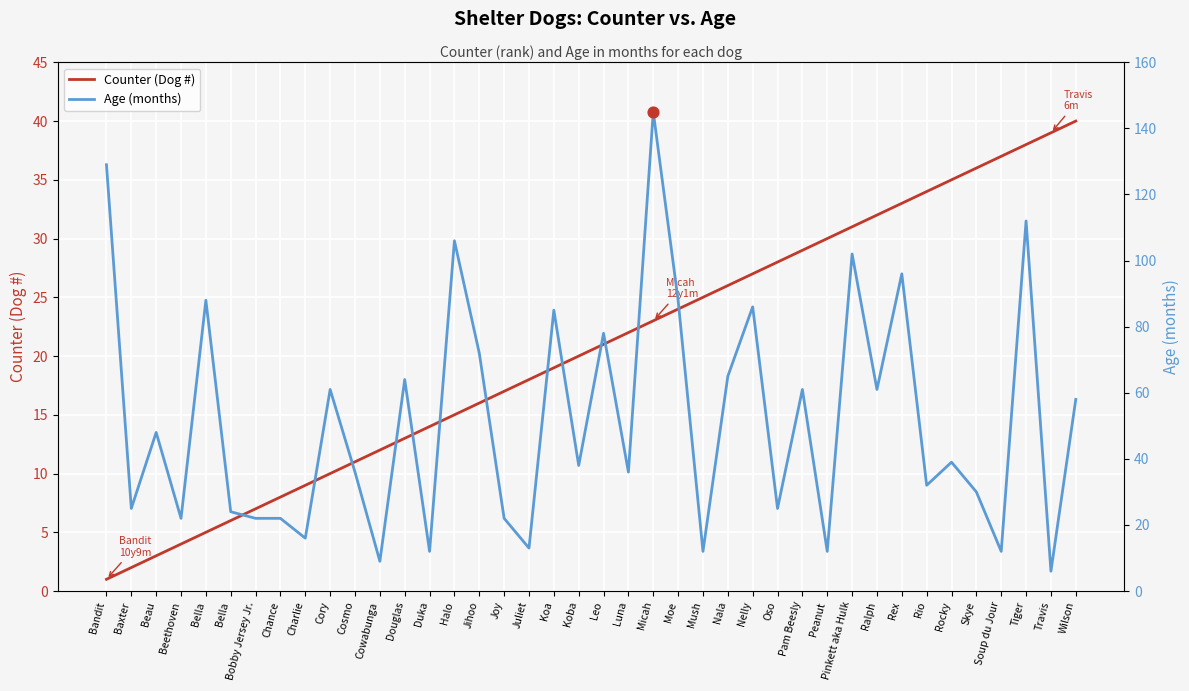

Is the value of Age (months) at Douglas greater than the value of Counter (Dog #) at Charlie?

Yes